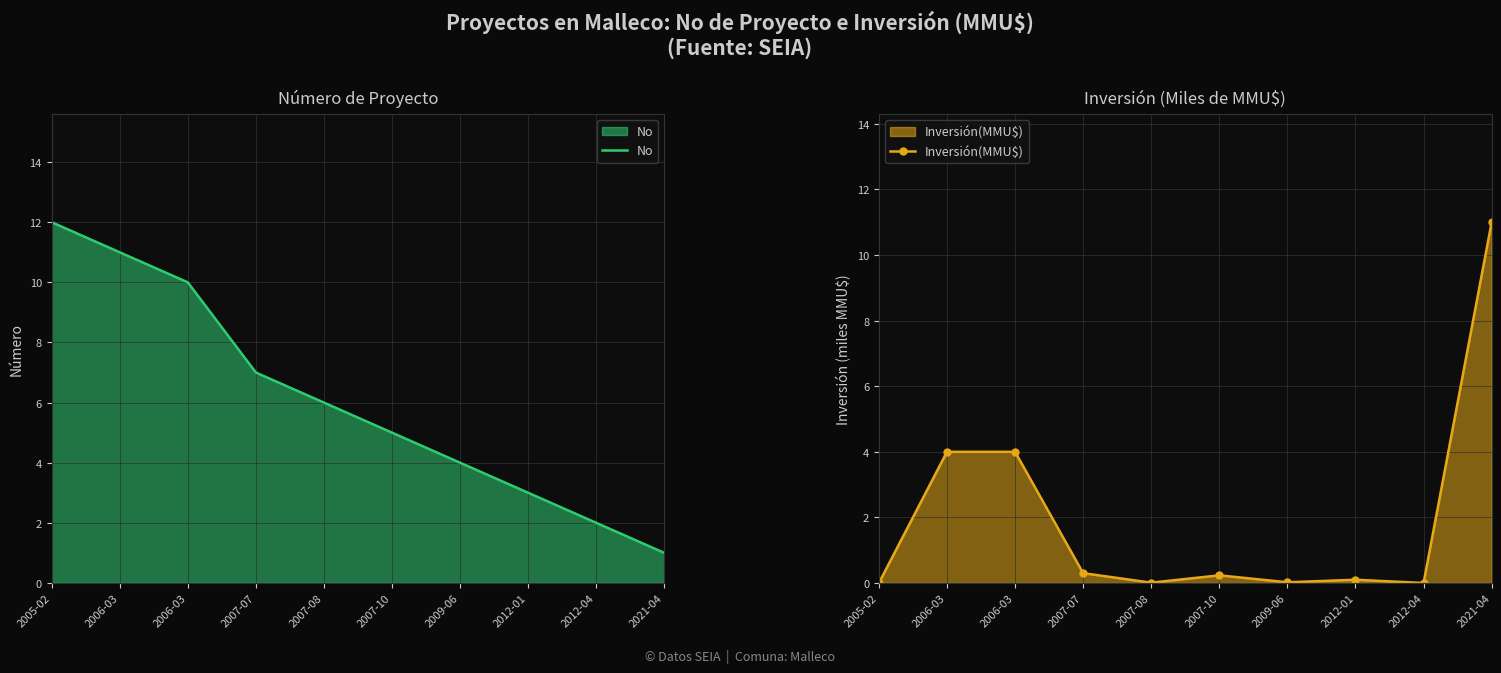

Where is No nearest to the value 6?

2007-08